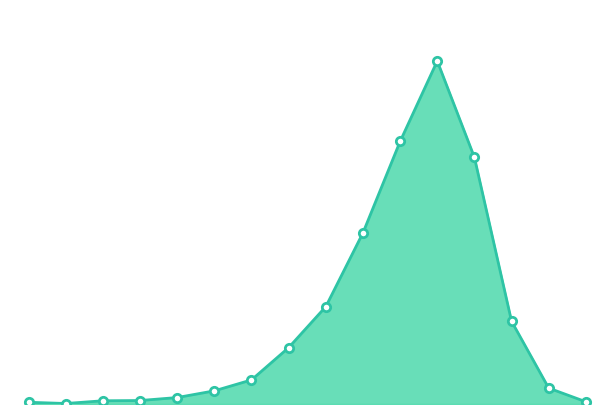

How many lines are shown in the chart?

1